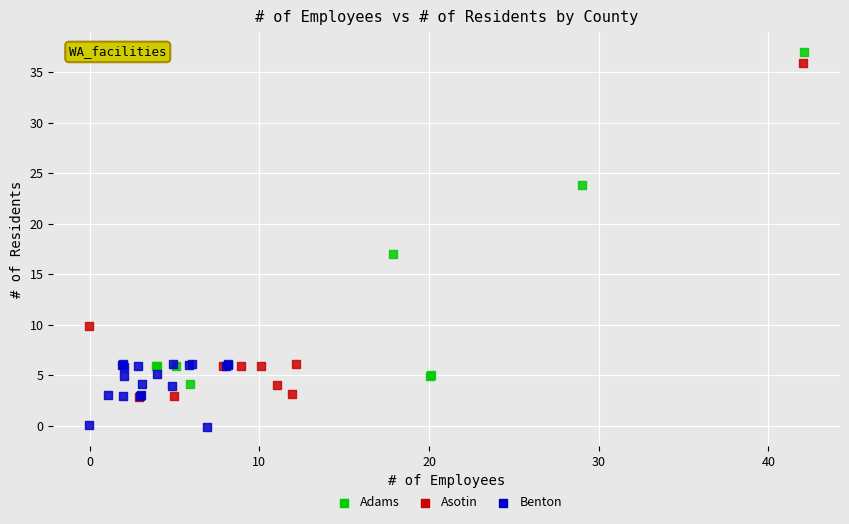

Which series contains the lowest Y value?

Benton